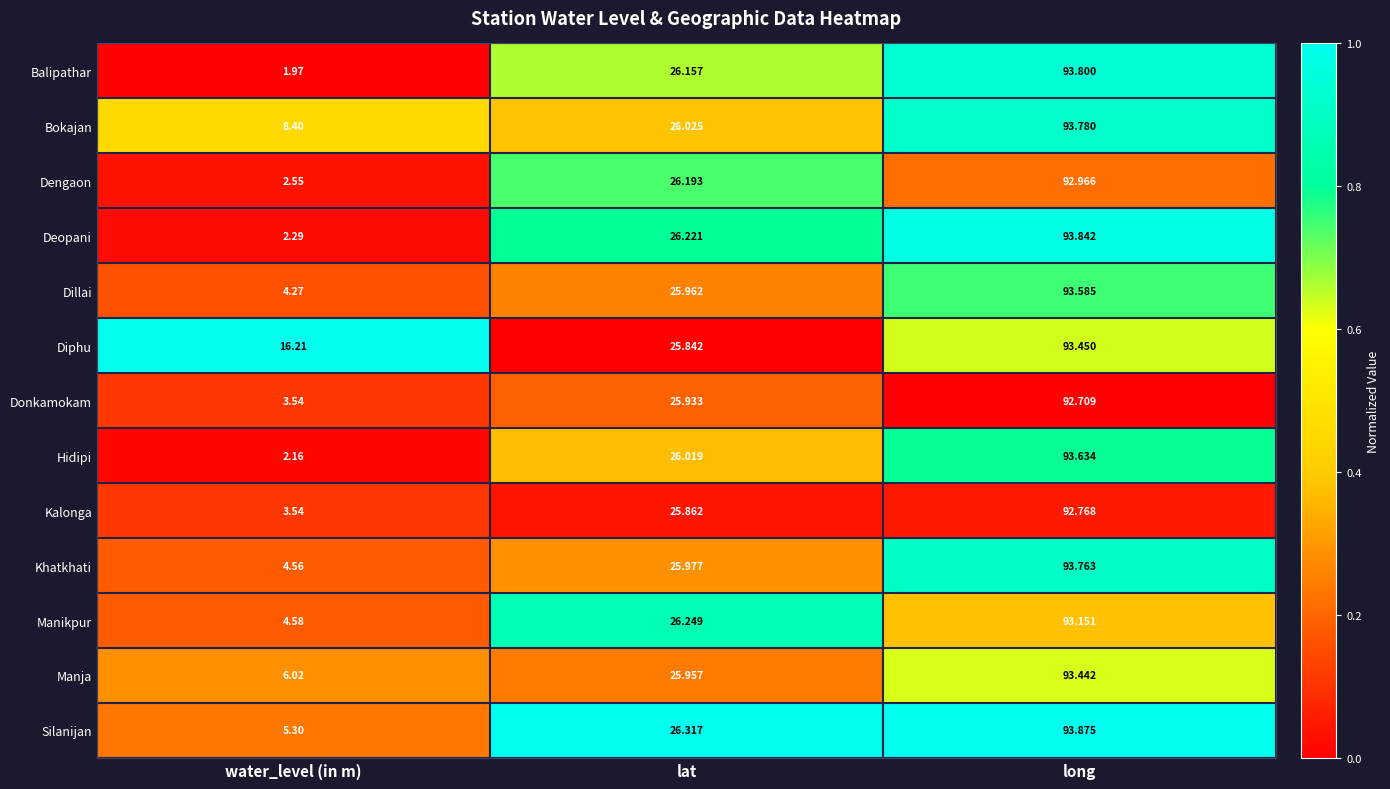

What is the maximum value shown in the chart?

93.9